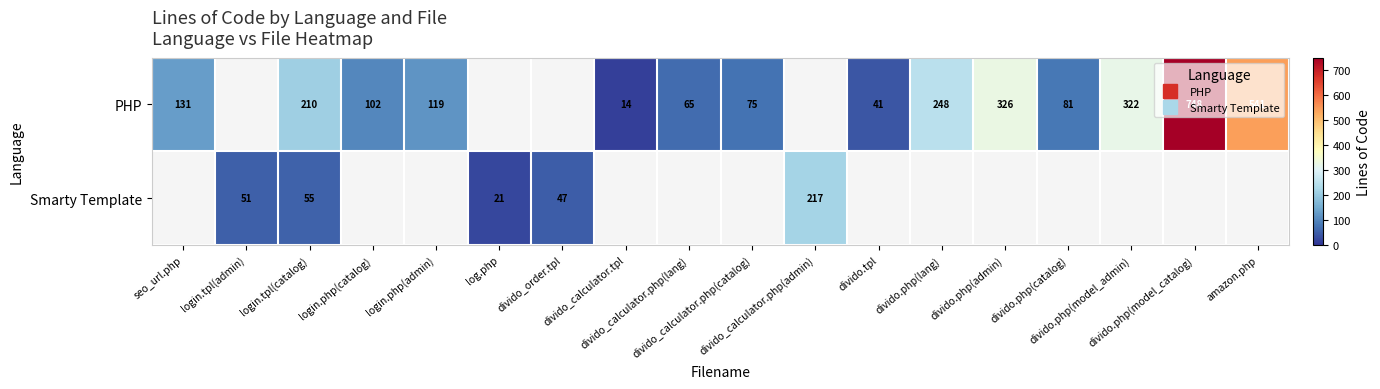

Rank the series by their maximum value, from highest to lowest.

PHP, Smarty Template